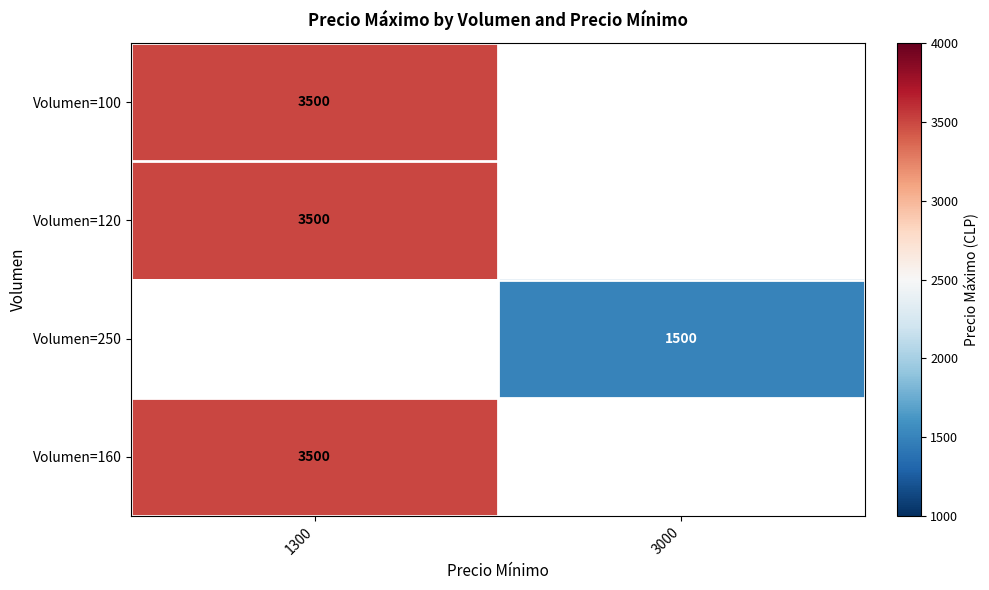

How many series are shown in this chart?

4